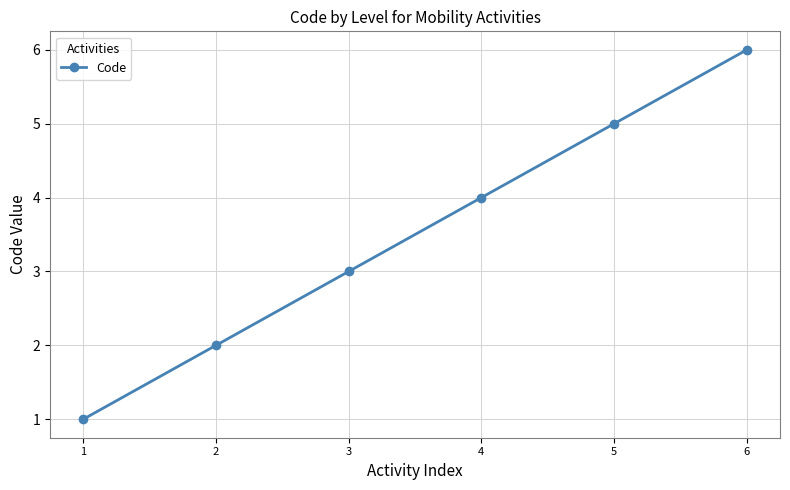

True or false: there are more than 0 points higher than both neighbors.

False